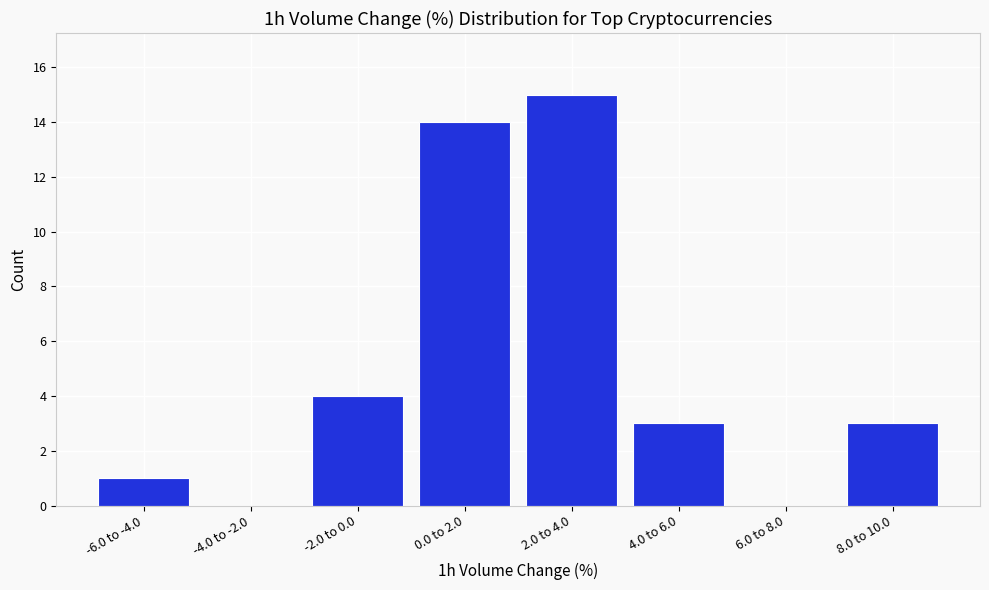

Reading left to right, list all the values displayed in this chart.

-6.0 to -4.0=1	-4.0 to -2.0=0	-2.0 to 0.0=4	0.0 to 2.0=14	2.0 to 4.0=15	4.0 to 6.0=3	6.0 to 8.0=0	8.0 to 10.0=3